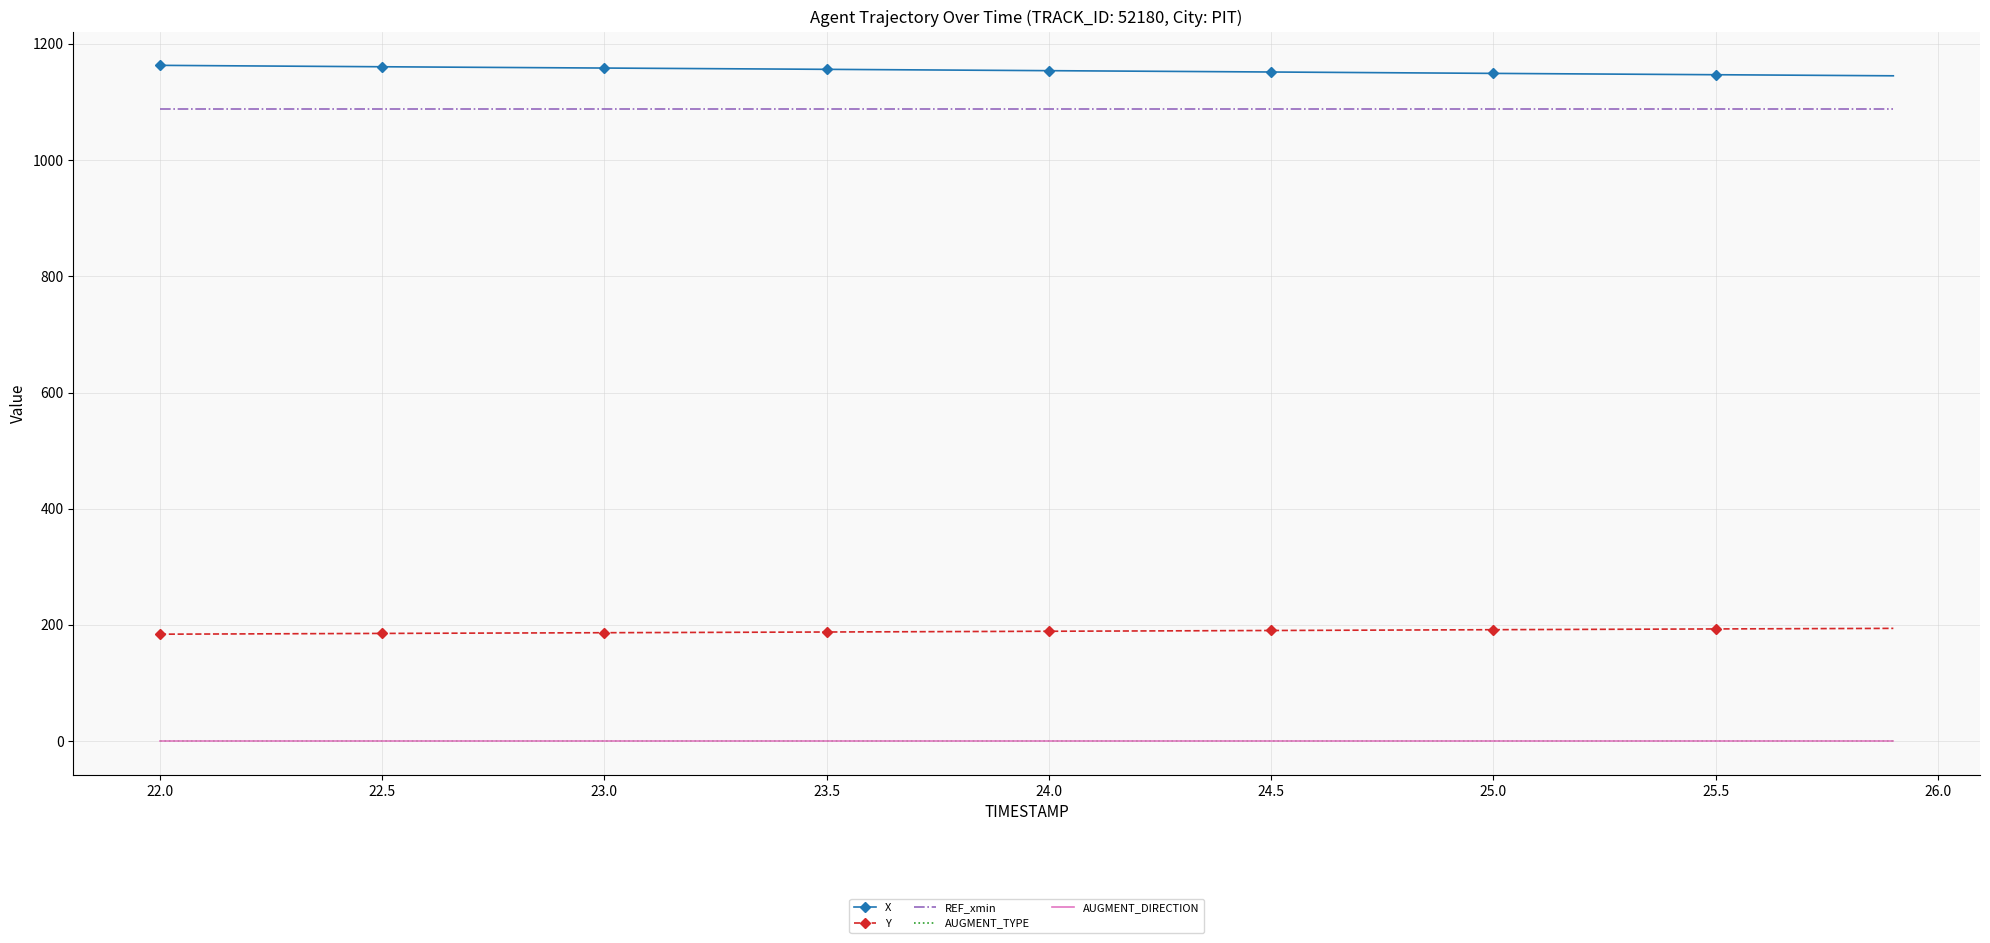

True or false: AUGMENT_DIRECTION and REF_xmin cross at least once.

False